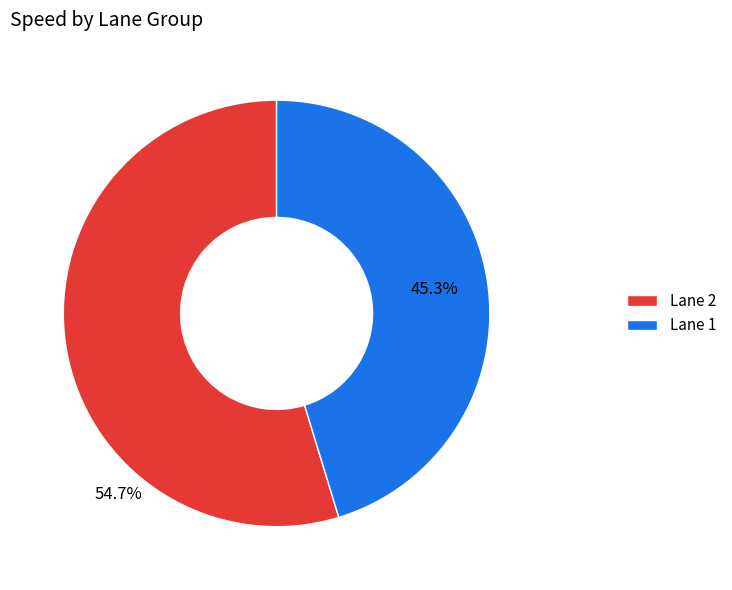

What percentage is NOT represented by Lane 1?

54.7%